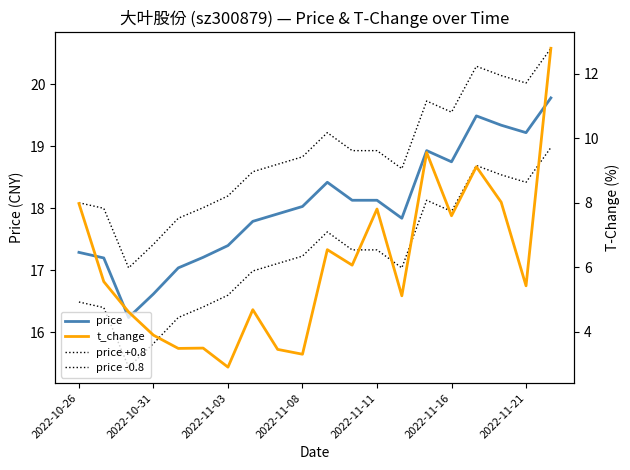

Count the number of data series in this chart.

4